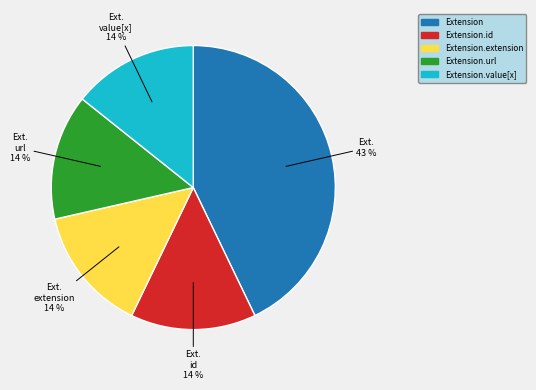

Between Extension.value[x] and Extension, which is larger?

Extension